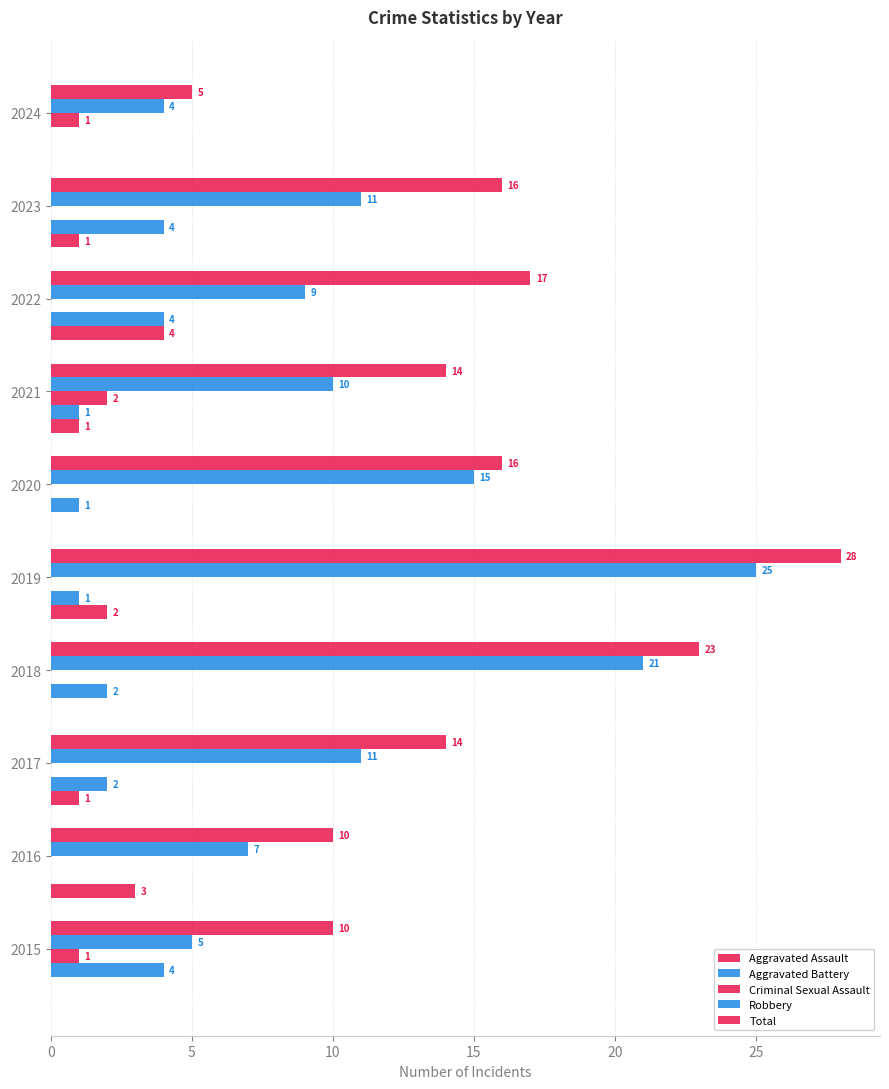

How many distinct data groups are displayed?

5